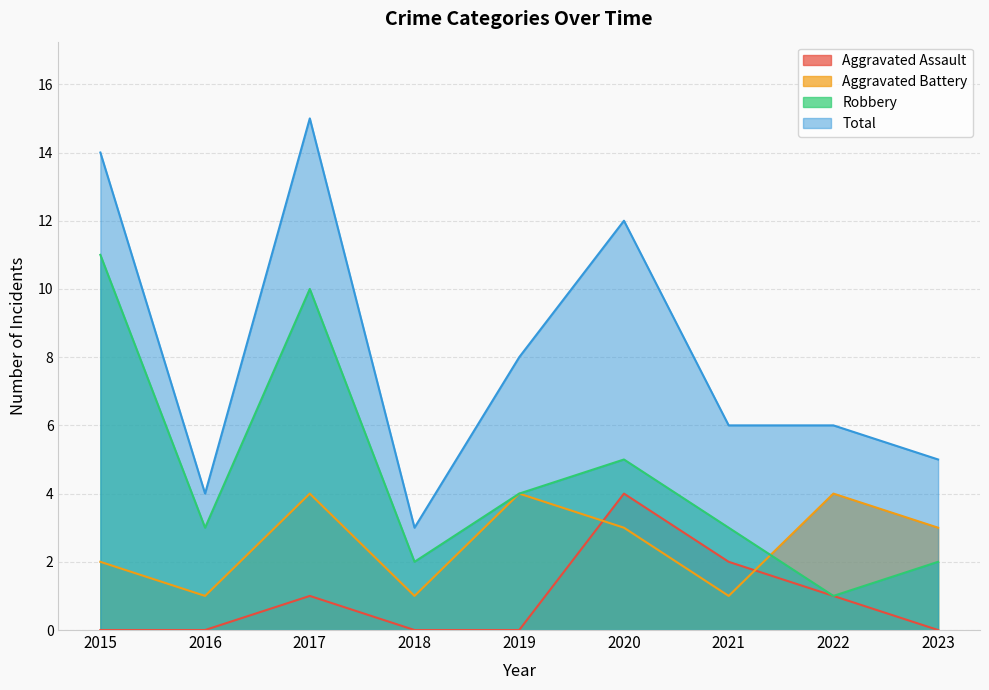

What is the average value of the Robbery series?

5